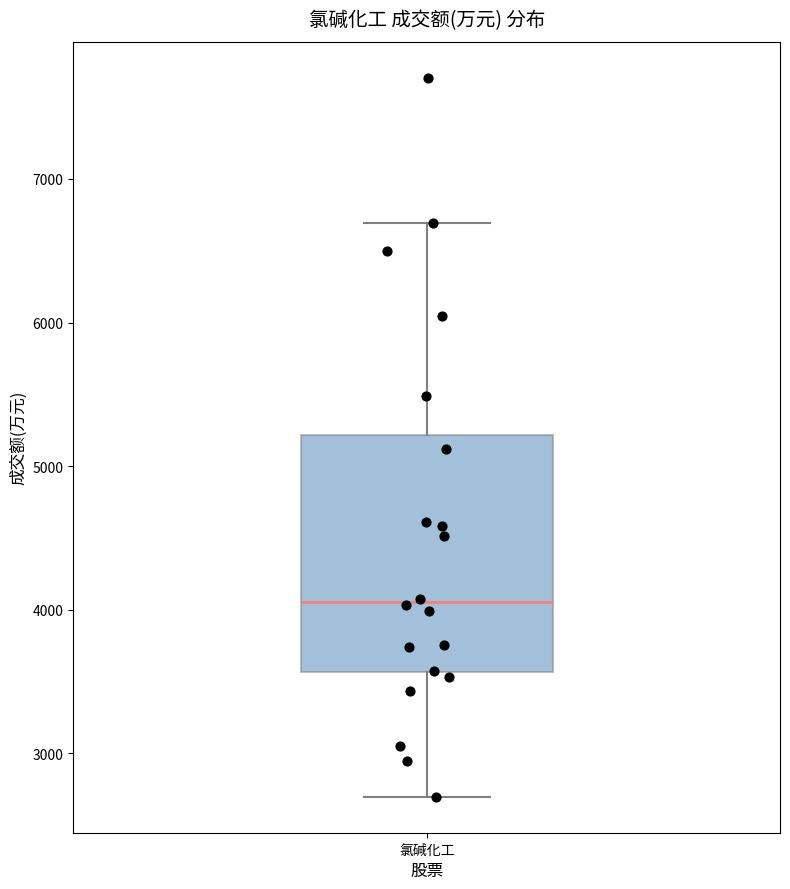

Read this box plot against the y-axis: the position of the median line, the range covered by the box, and the ends of both whiskers. The values are not printed on the chart, so give them approximately, as read against the axis.

median 4100, box 3600 to 5200, whiskers 2700 to 6700